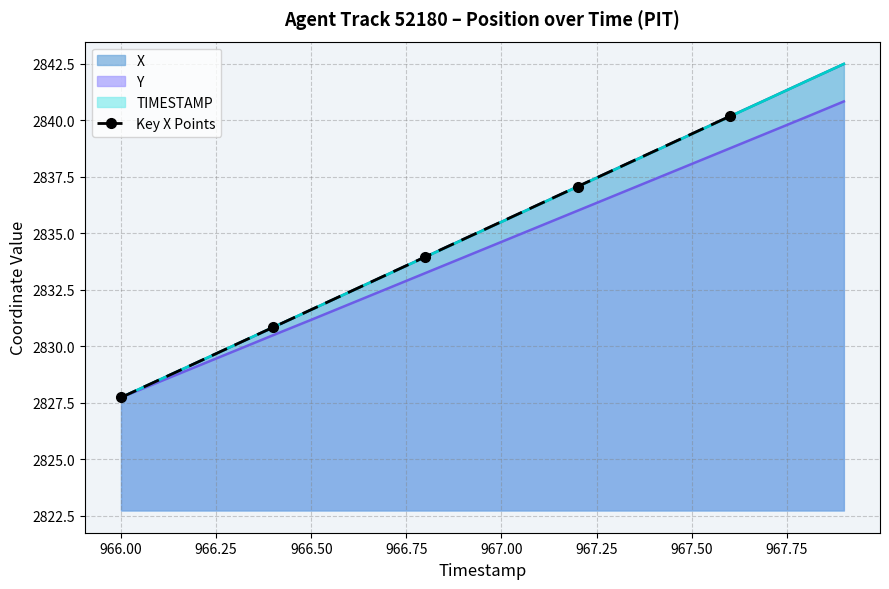

Count the number of categories in the chart.

5